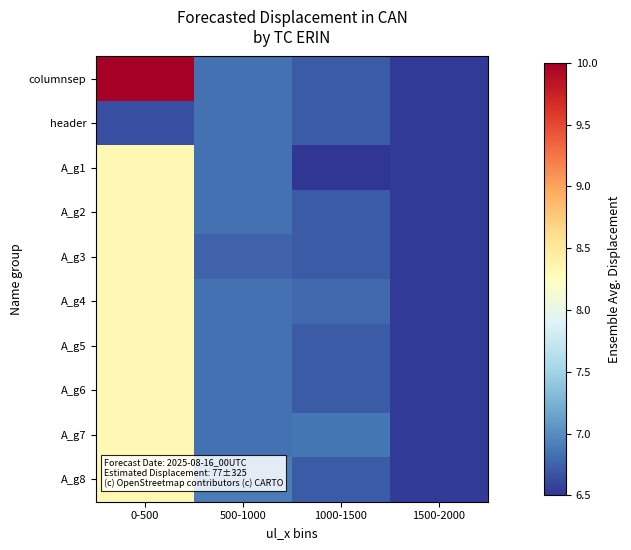

List the series in order of their peak value, highest first.

columnsep, A_g1, A_g2, A_g3, A_g4, A_g5, A_g6, A_g7, A_g8, header